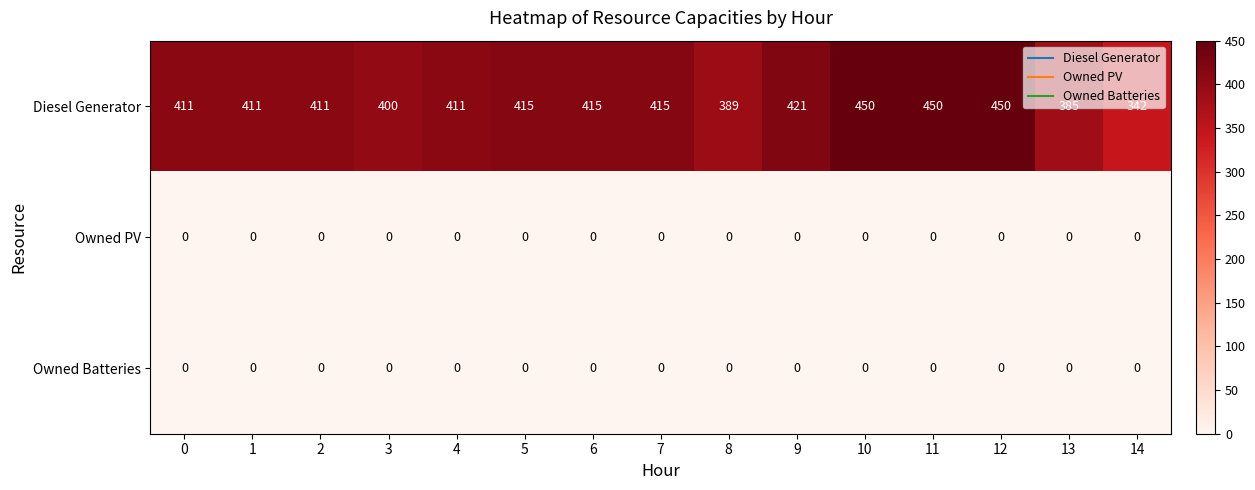

True or false: Owned Batteries has a value of 0 at 8.

True